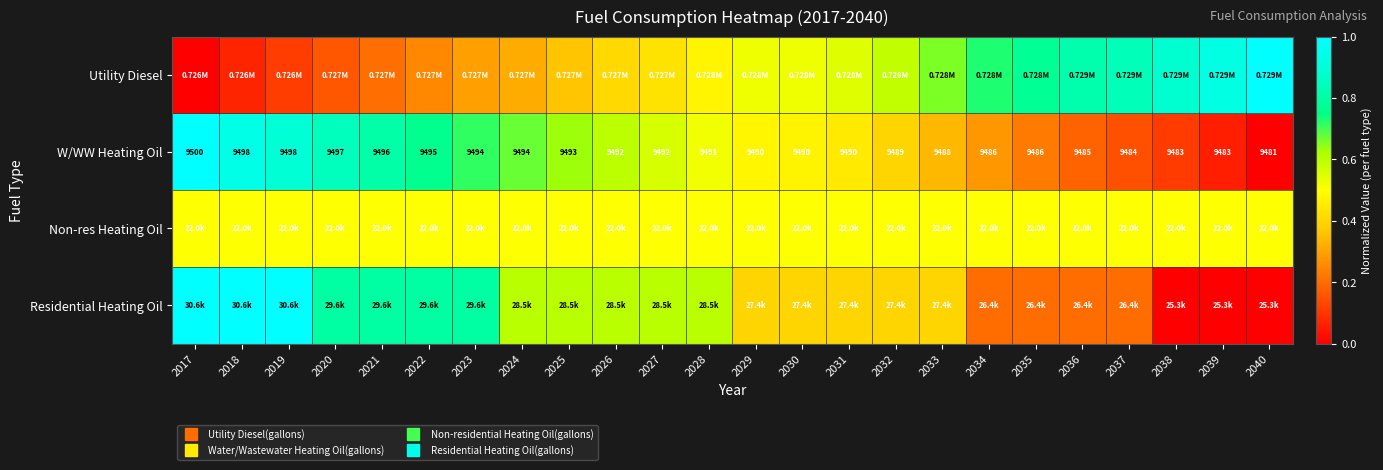

What is the total value across all series at 2026?

2.1